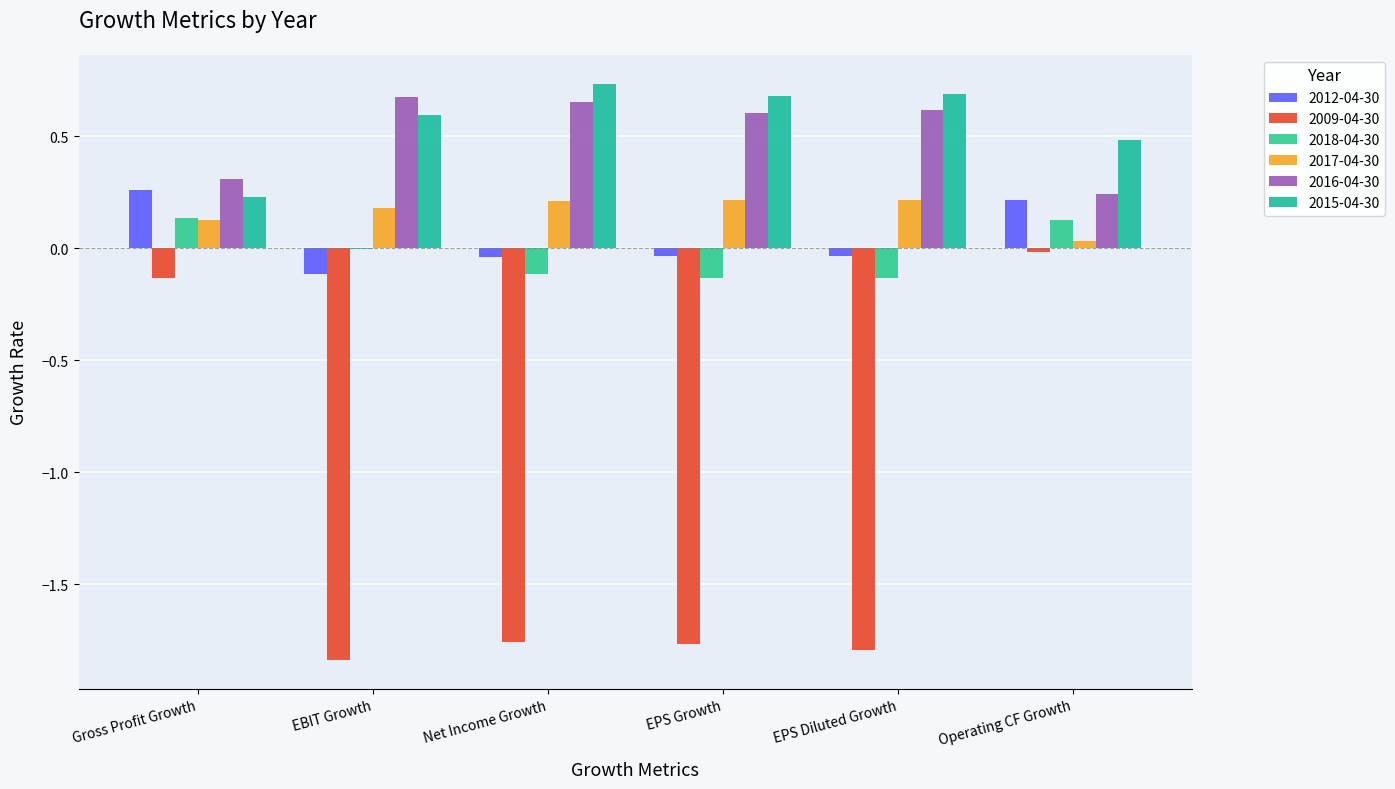

What is the label of the 2nd bar from the right?

EPS Diluted Growth